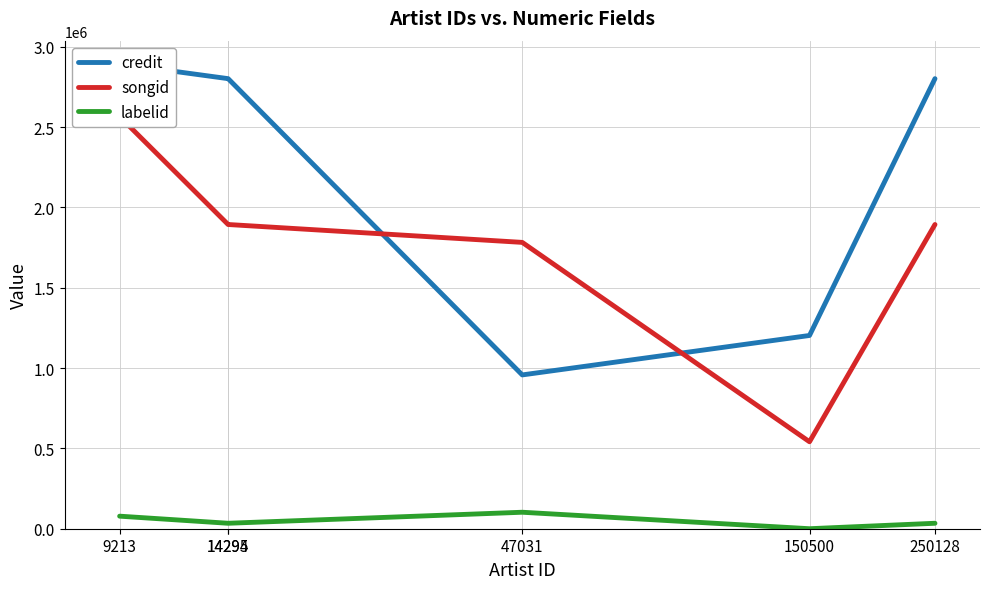

Which series has the largest total across all categories?

credit